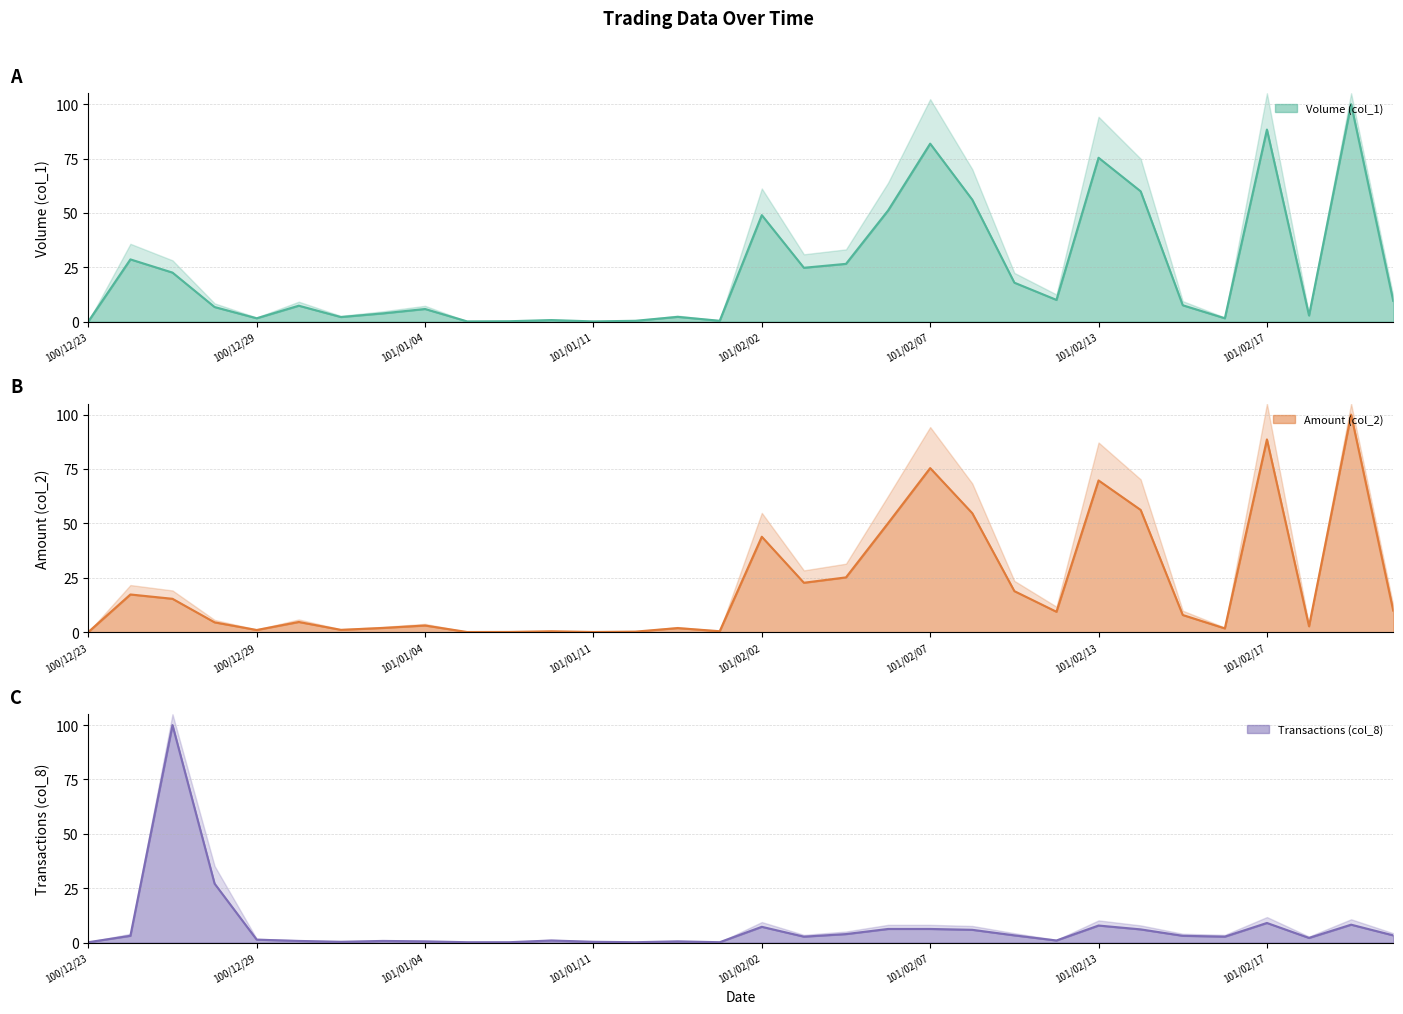

What is the difference between the maximum and minimum values in the Volume (col_1) series?

99.9